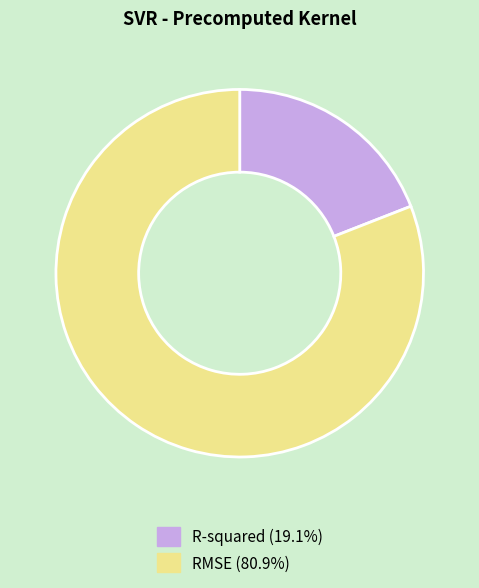

Does R-squared (19.1%) account for over 50% of the chart?

No